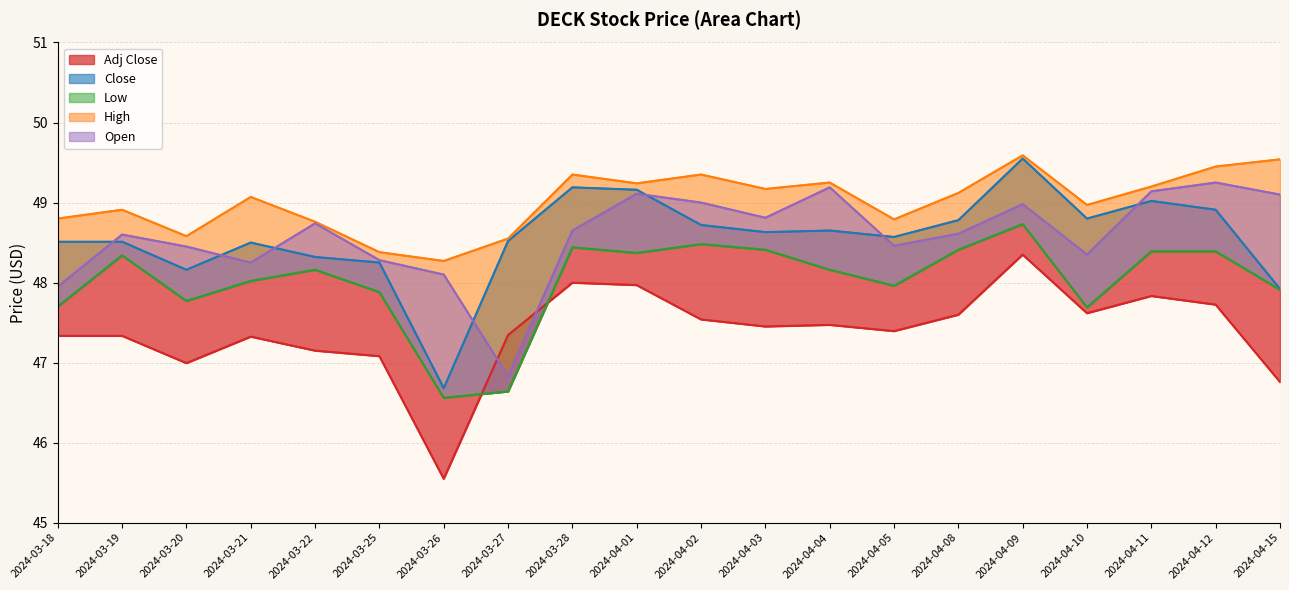

Which series has the largest total across all categories?

High